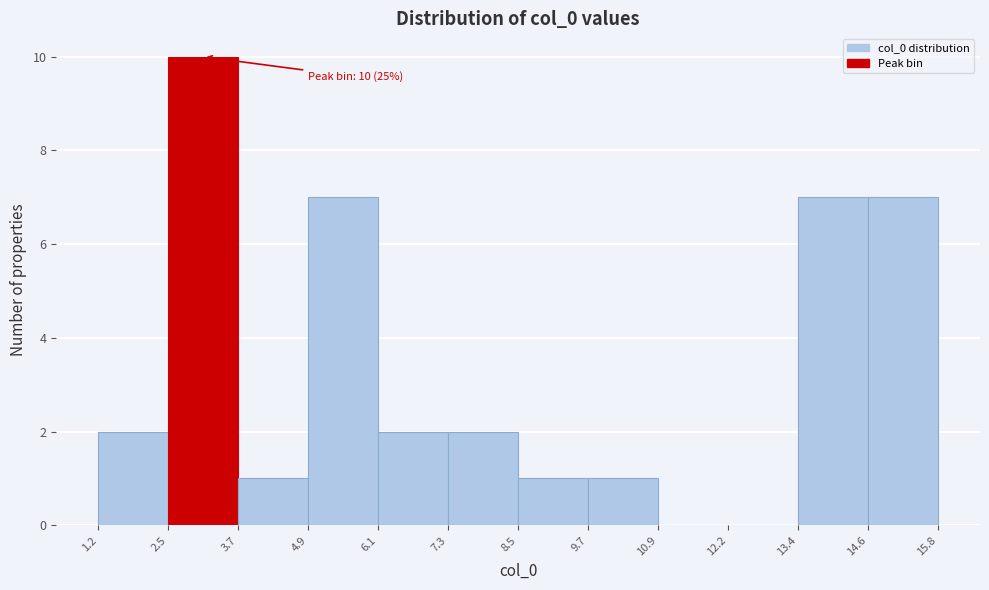

Which range on the x-axis has the tallest bar?

2.5 to 3.7